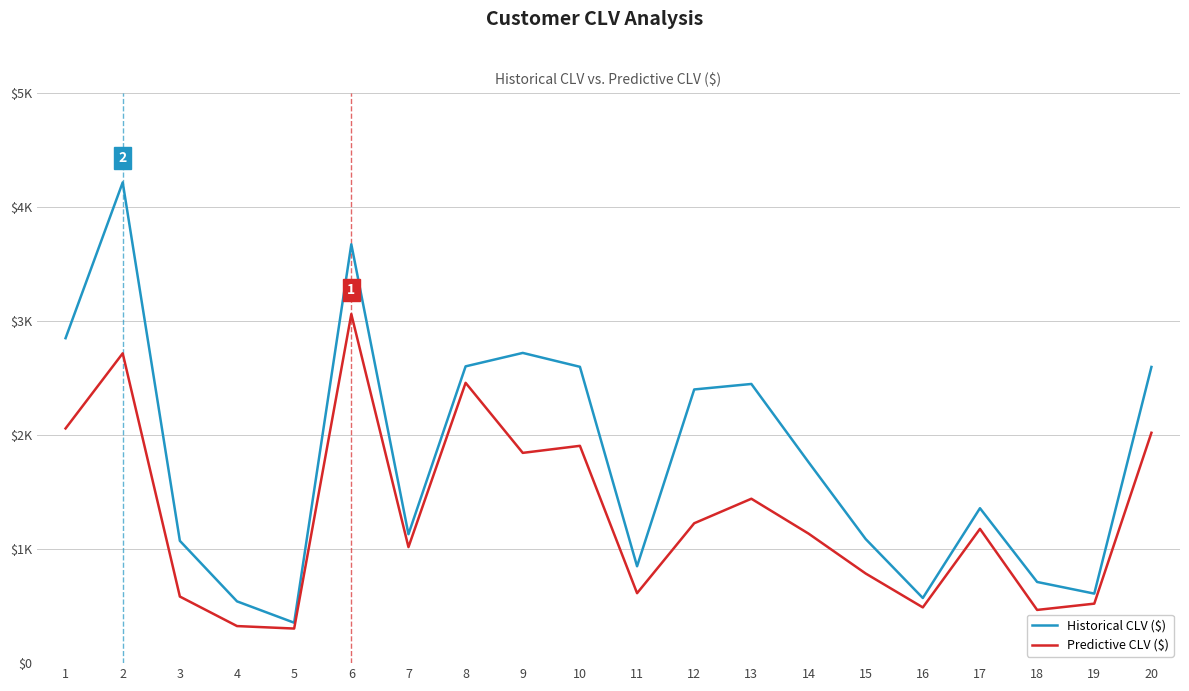

List the series in order of their overall mean, lowest first.

Predictive CLV ($), Historical CLV ($)